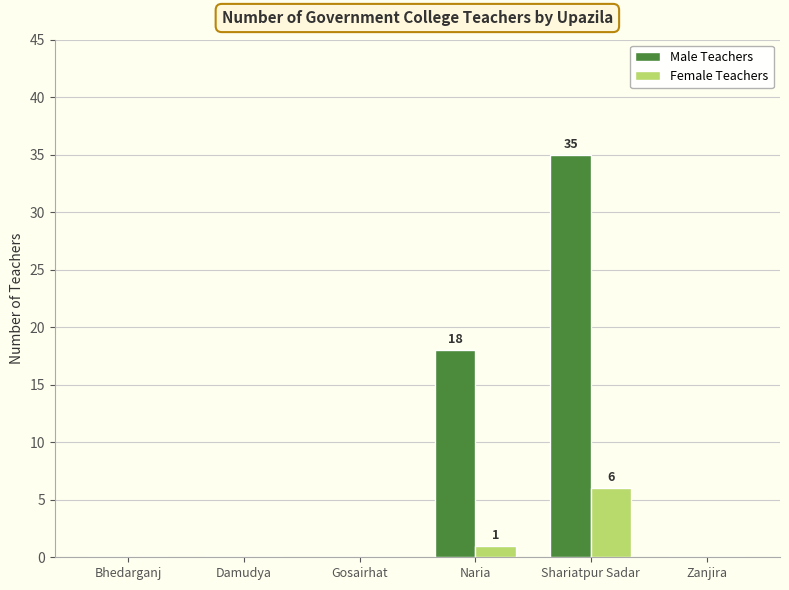

What is the highest value of the Female Teachers series?

6